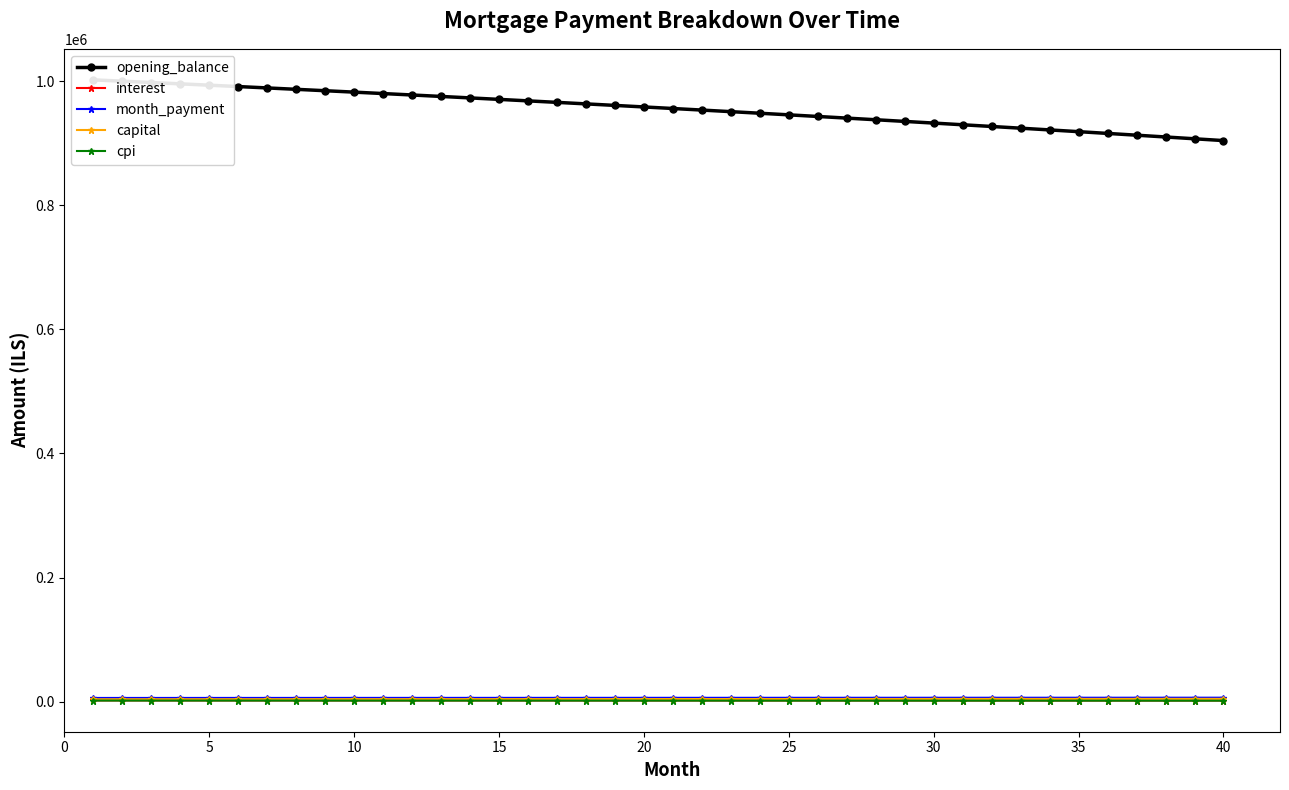

True or false: opening_balance and month_payment cross at least once.

False